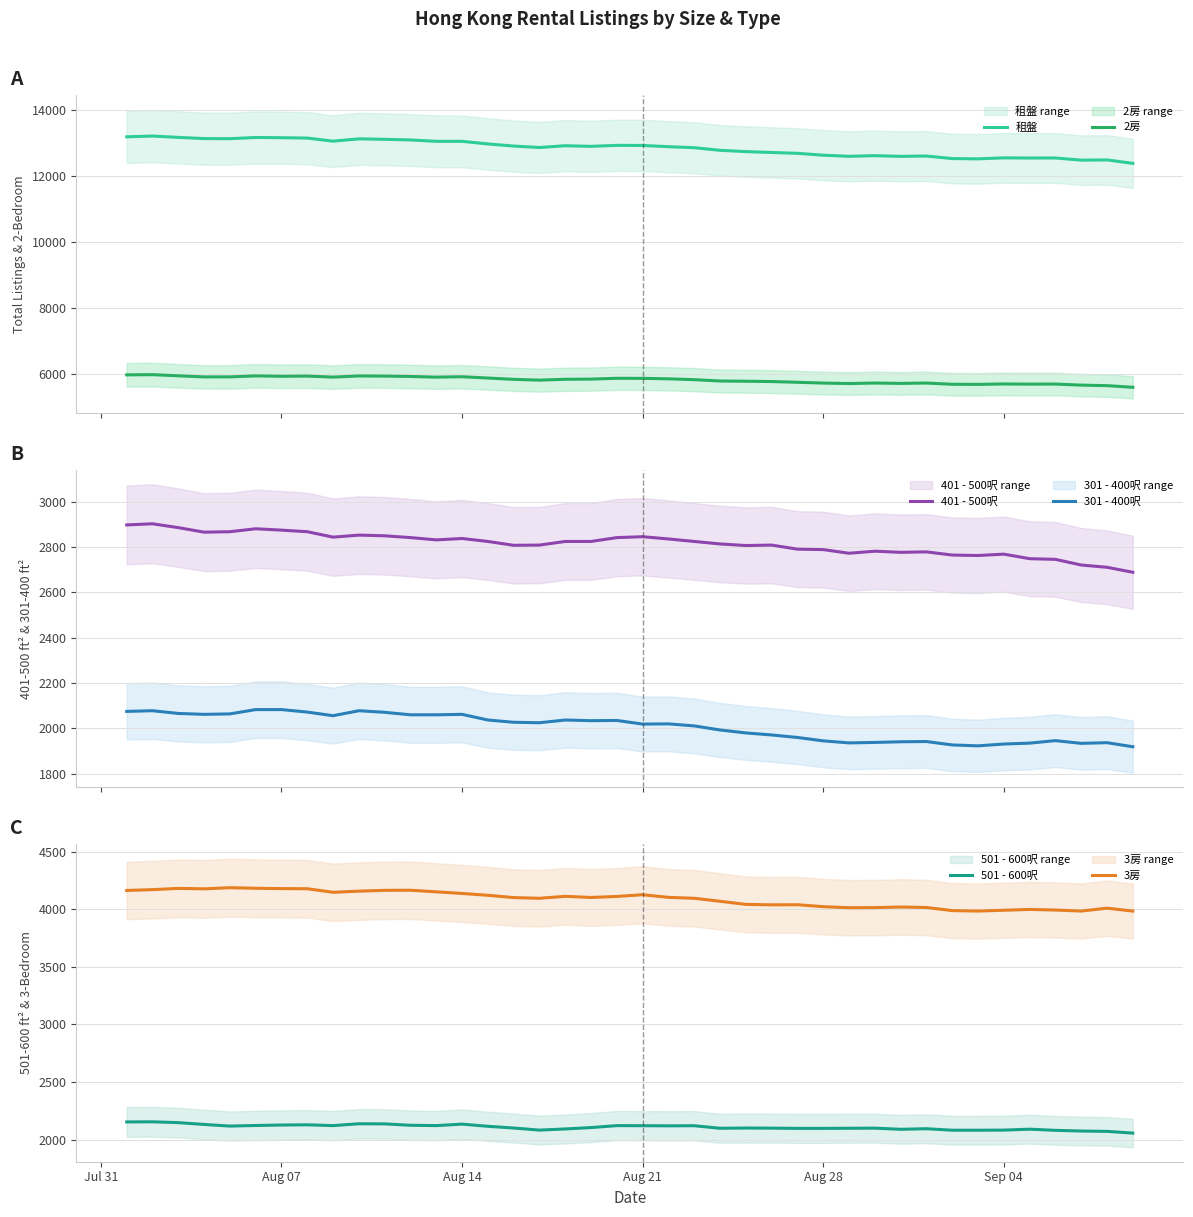

True or false: 租盤 and 2房 intersect in this chart.

False